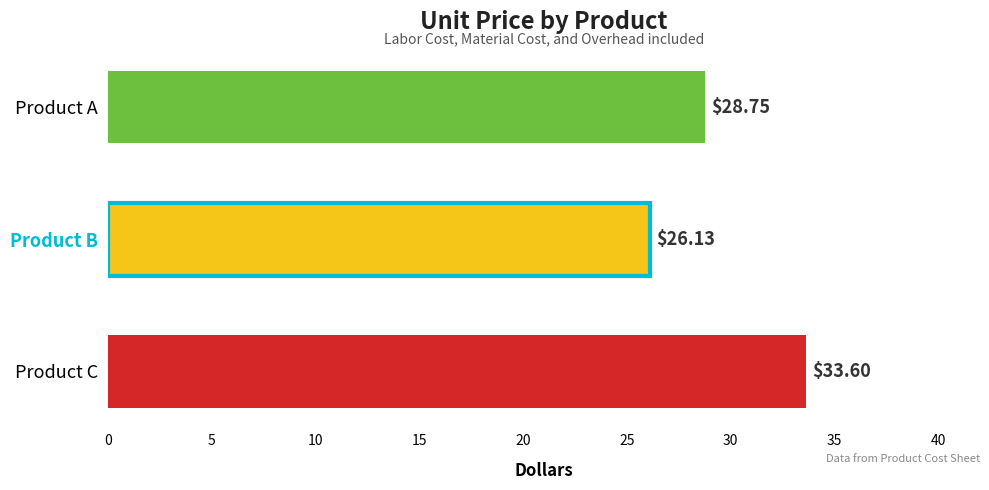

Rank the categories by value from lowest to highest.

Product B, Product A, Product C